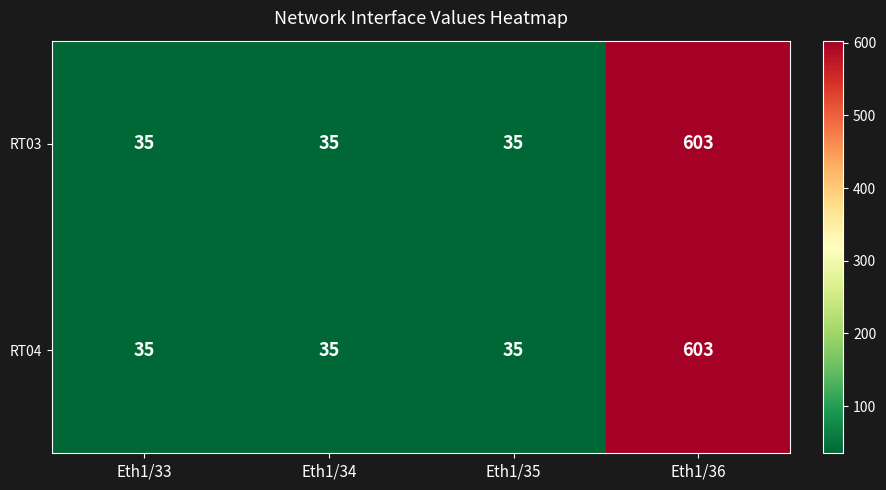

How many categories are shown in the chart?

4